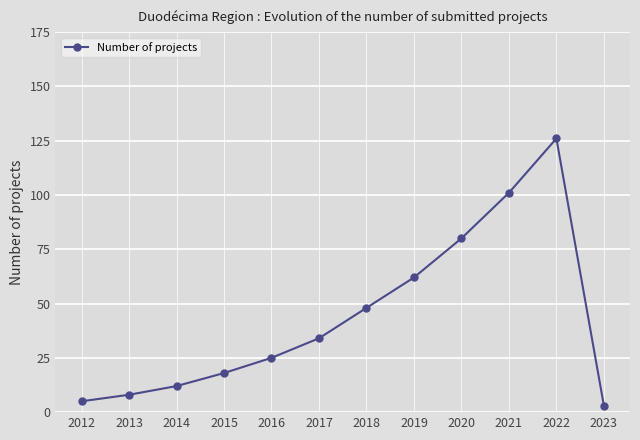

At which label is the value closest to 64?

2019